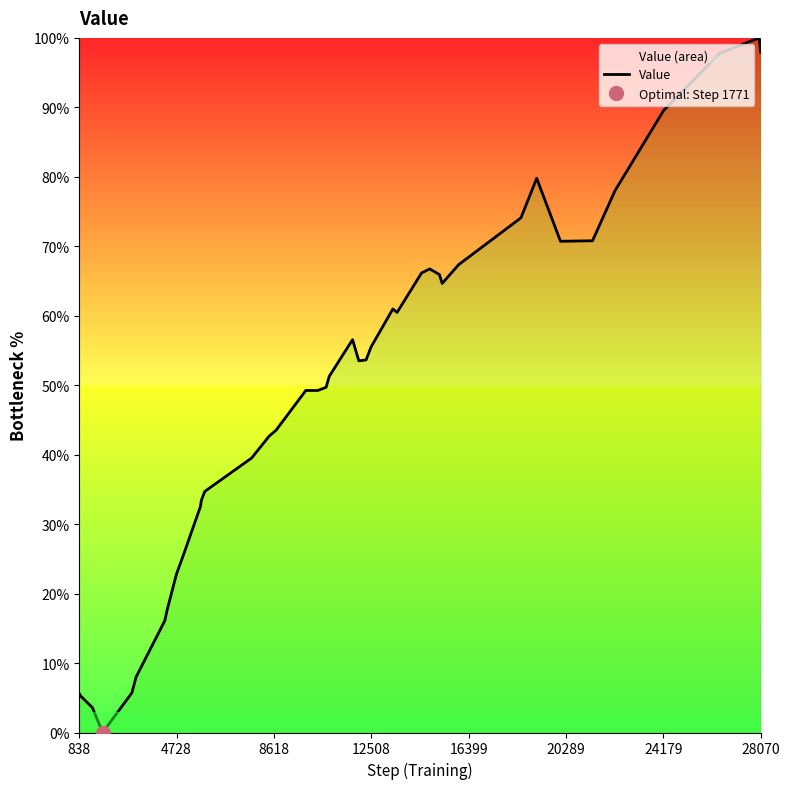

What is the difference between the maximum and minimum values?

100.0